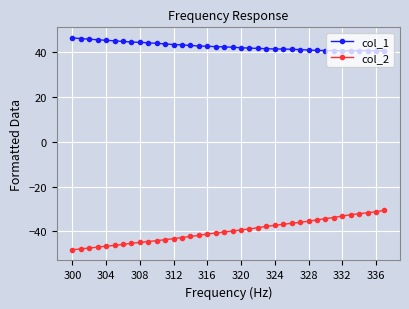

Which series has the largest range (max minus min)?

col_2